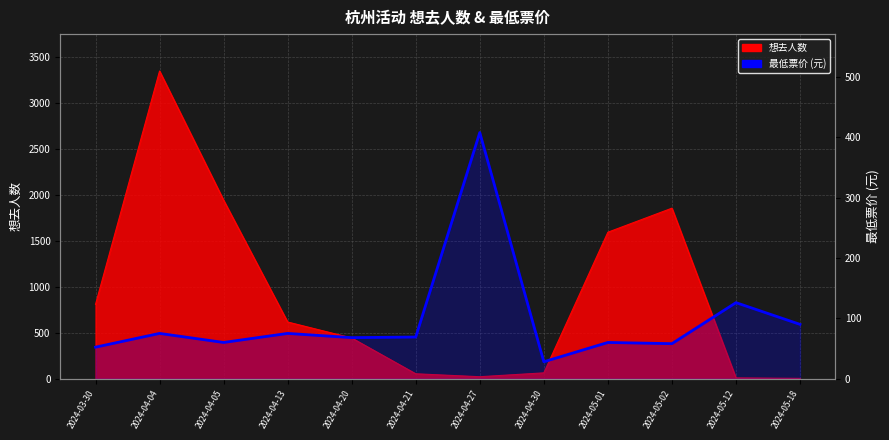

Does the chart display data point markers on the line(s)?

No